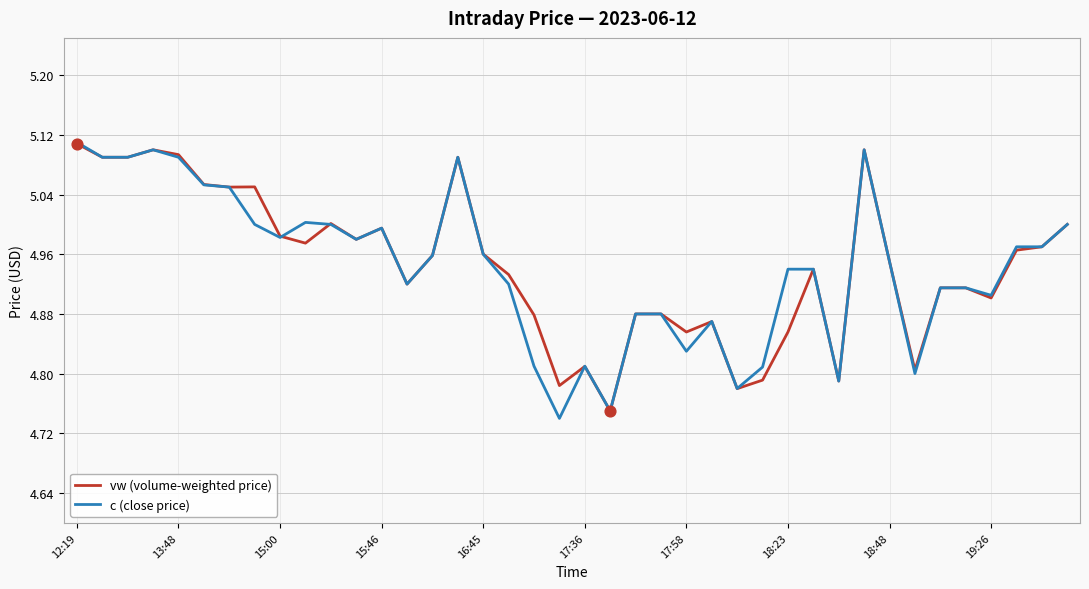

At how many categories does at least one series exceed 4?

40